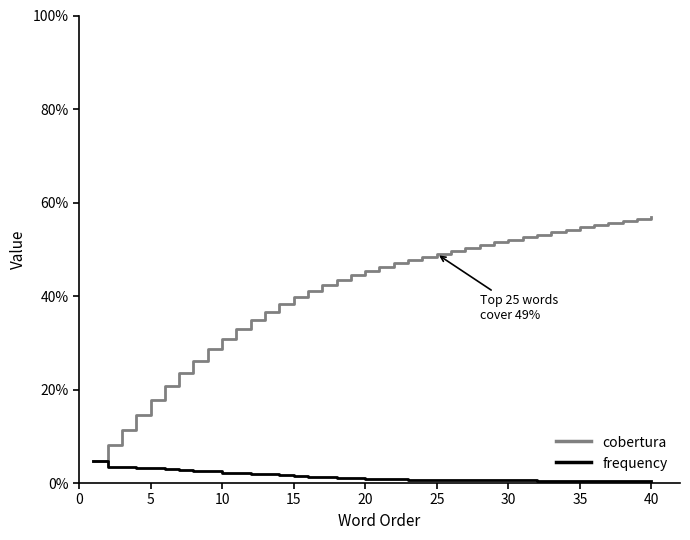

Which label corresponds to the smallest value in the chart?

40